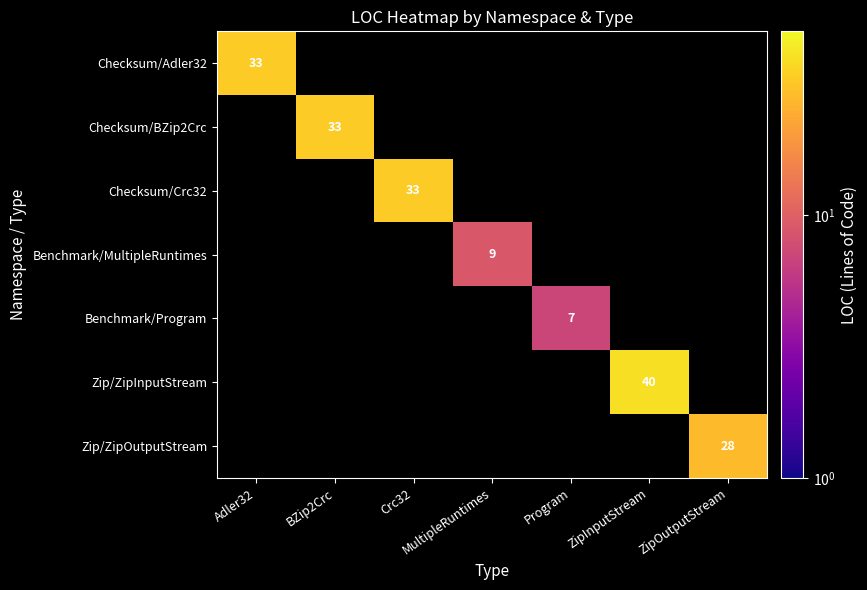

At which category does the chart reach its peak across all series?

ZipInputStream